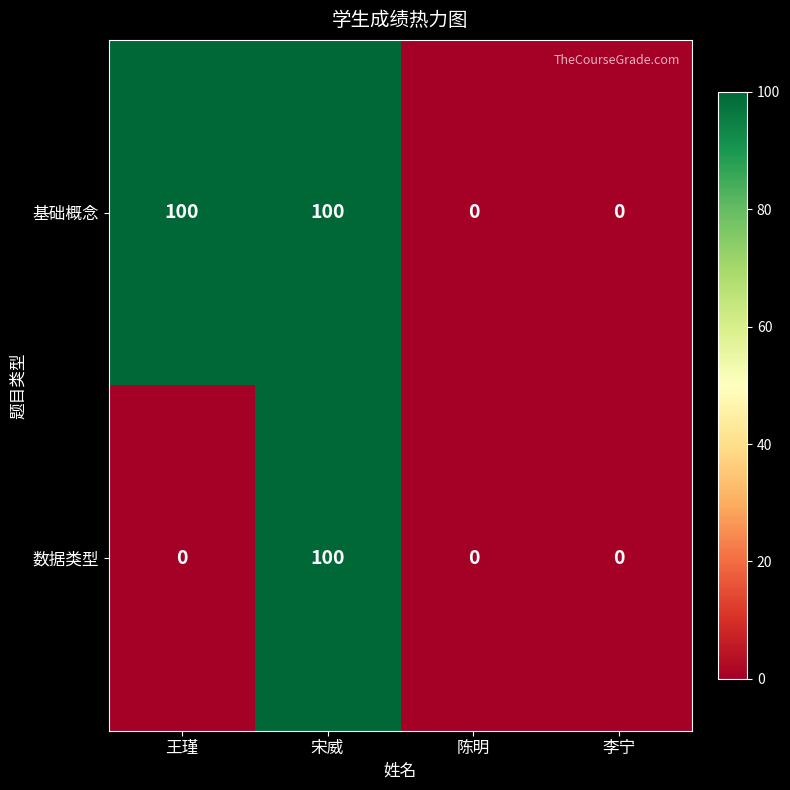

What is the difference between the second highest and second lowest values in the 基础概念 series?

100